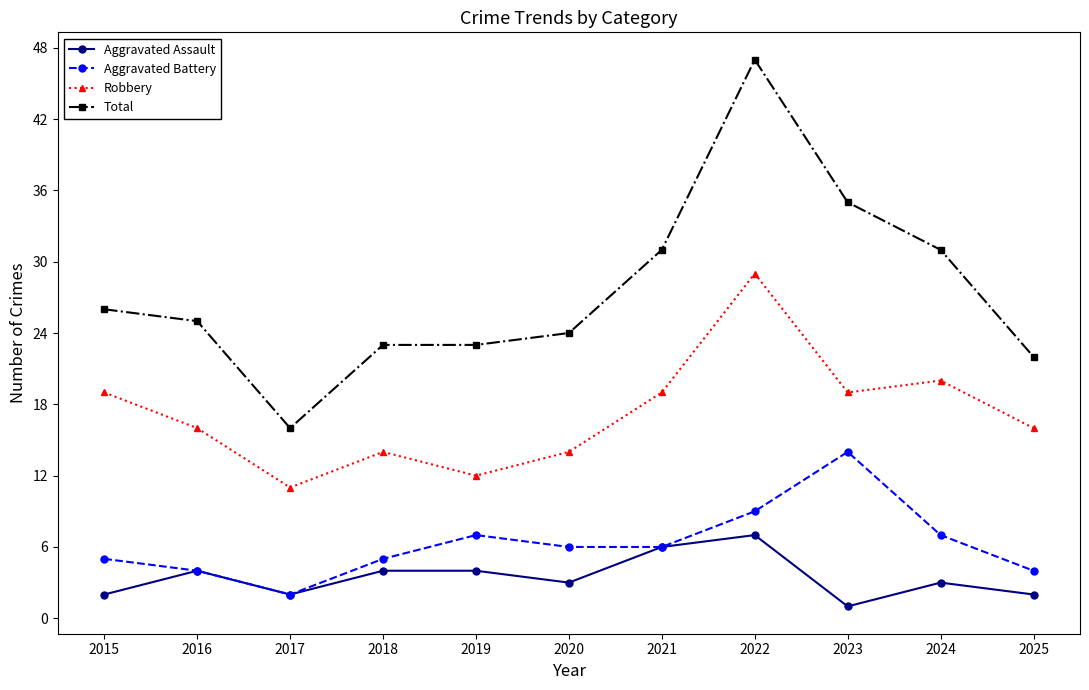

What is the value of the Robbery point at the 6th from the left?

14